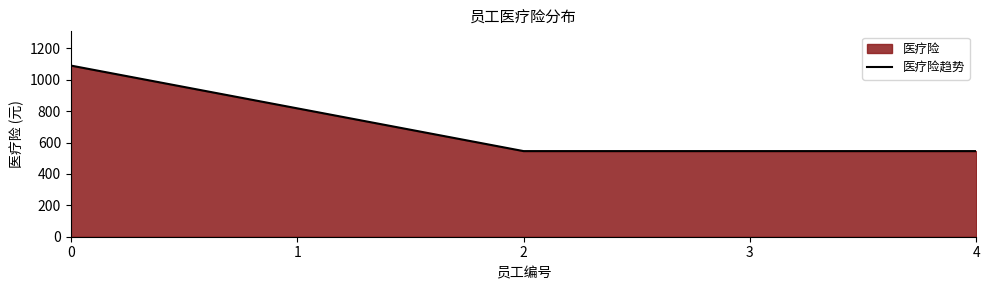

Does the chart have visible grid lines?

No